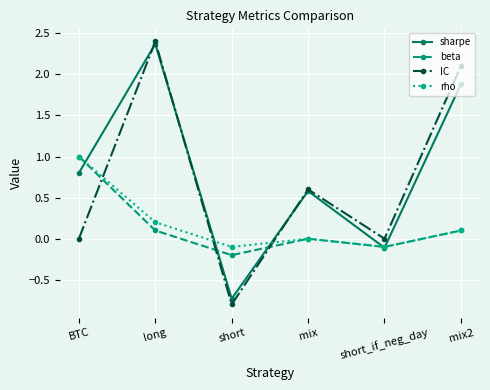

Does the chart have visible grid lines?

Yes